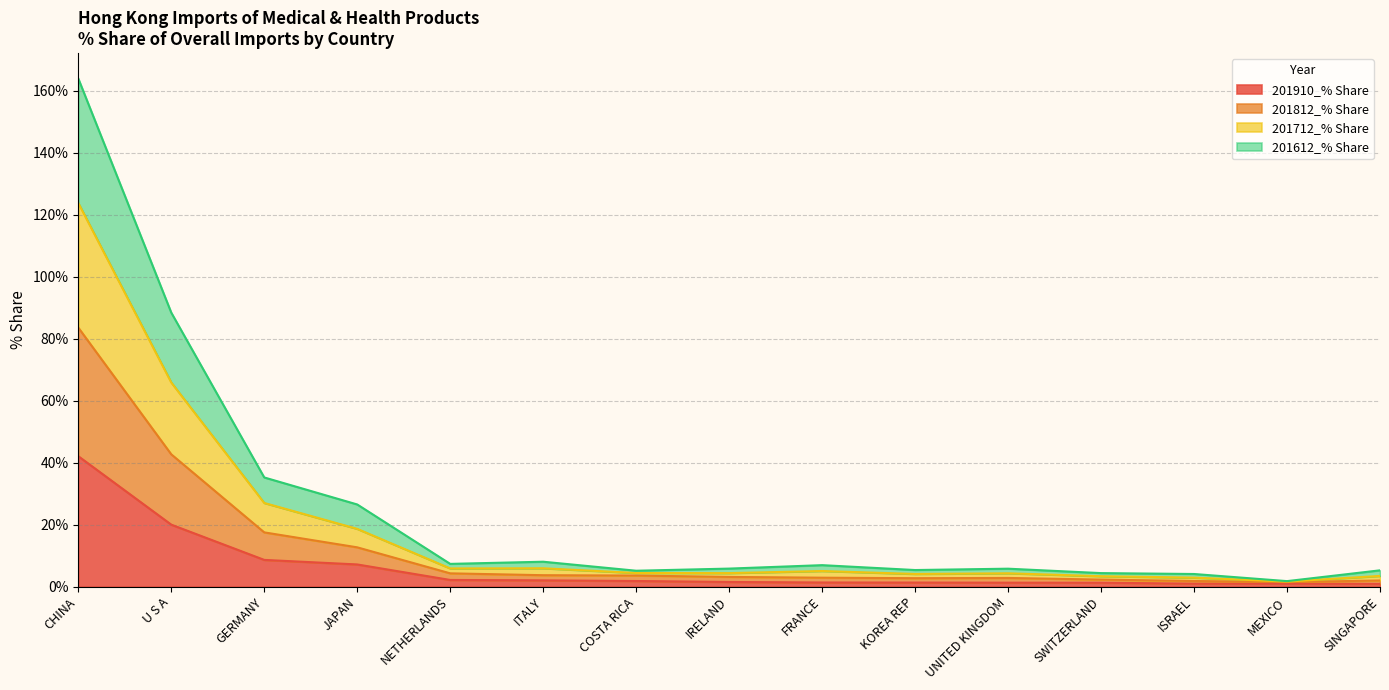

What is the highest value of the 201910_% Share series?

42.1